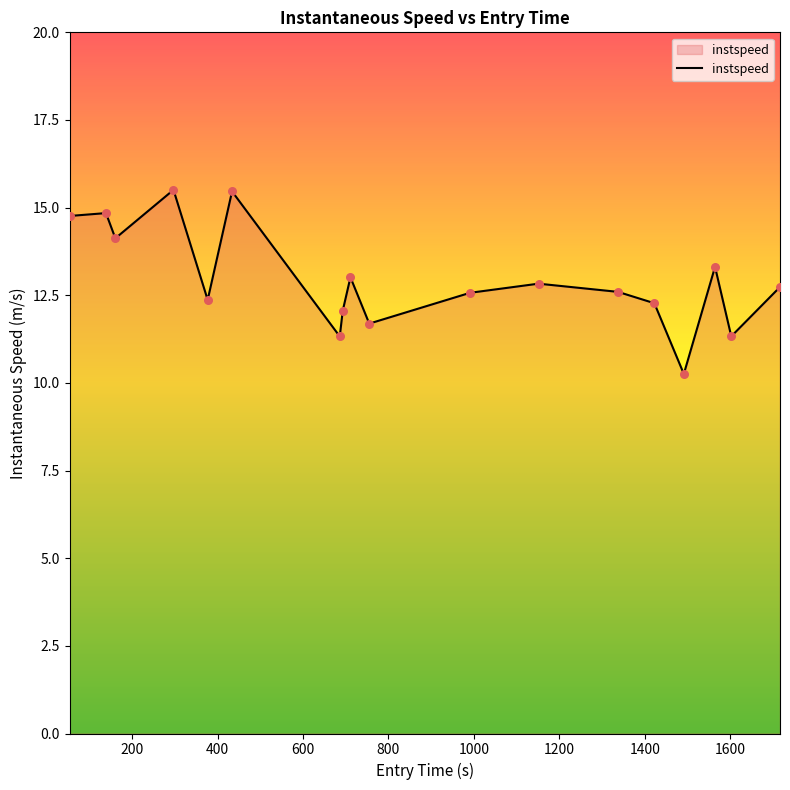

What is the greatest value displayed?

15.5